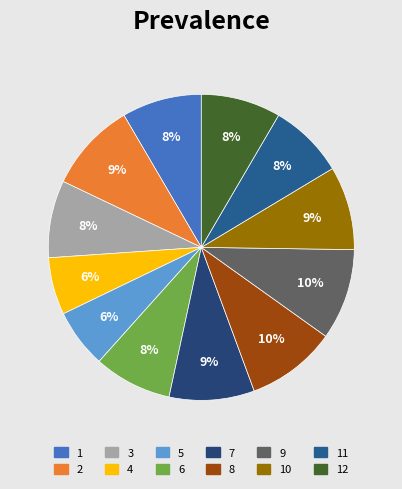

How many slices are in this pie chart?

12